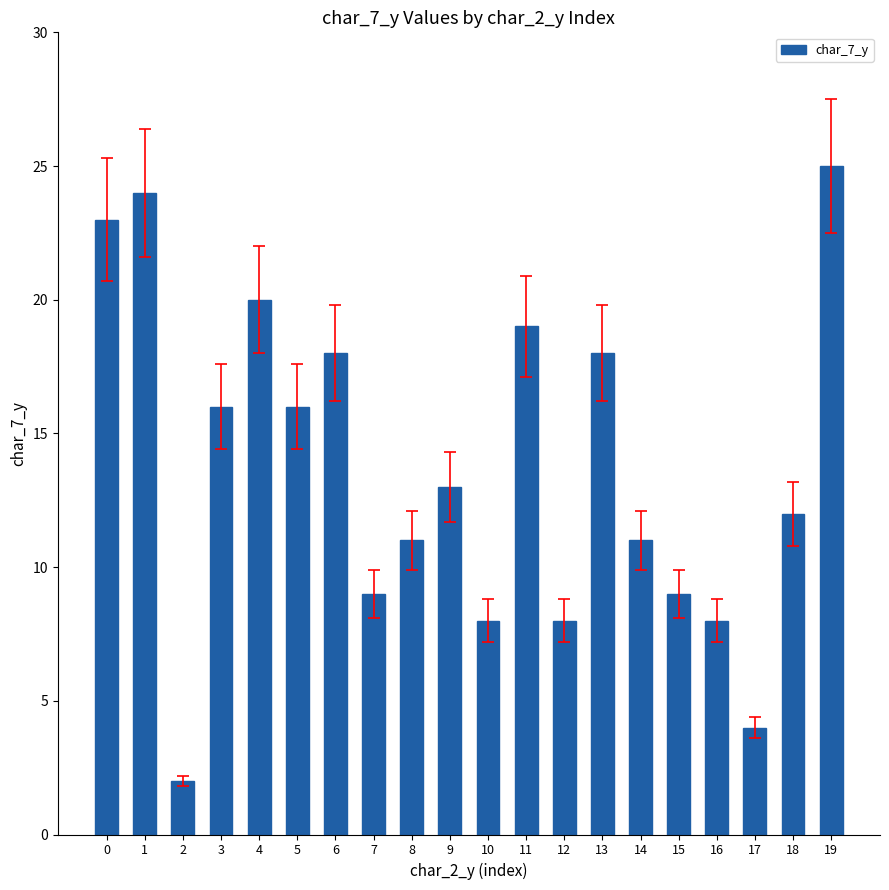

What is the difference between the maximum and minimum values?

23